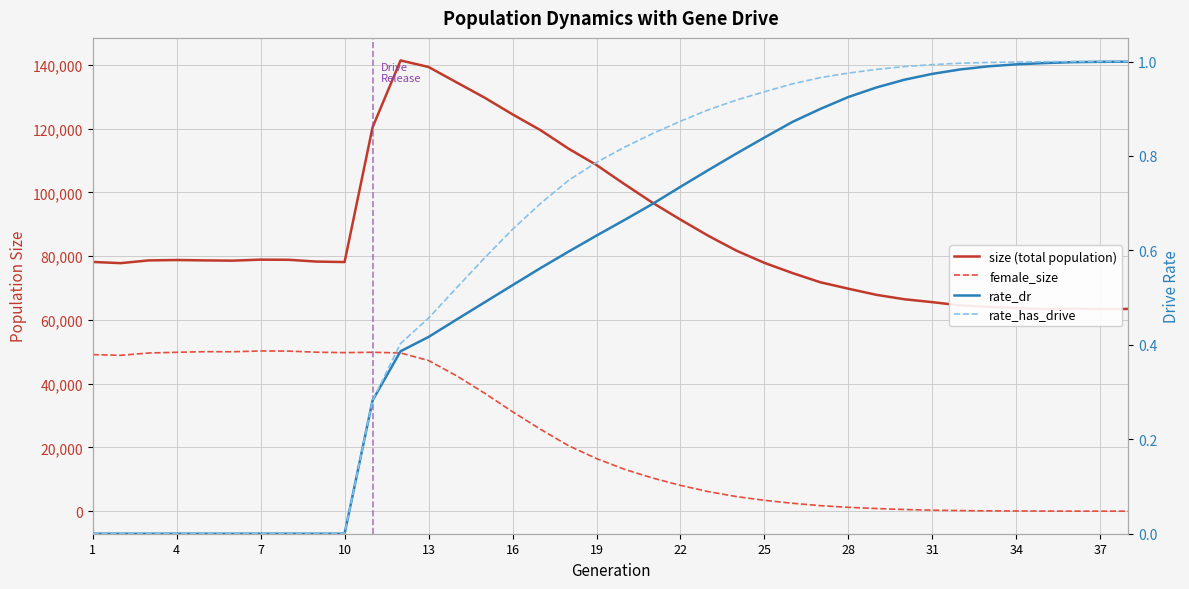

True or false: size (total population) has more than 0 interior local peaks.

True